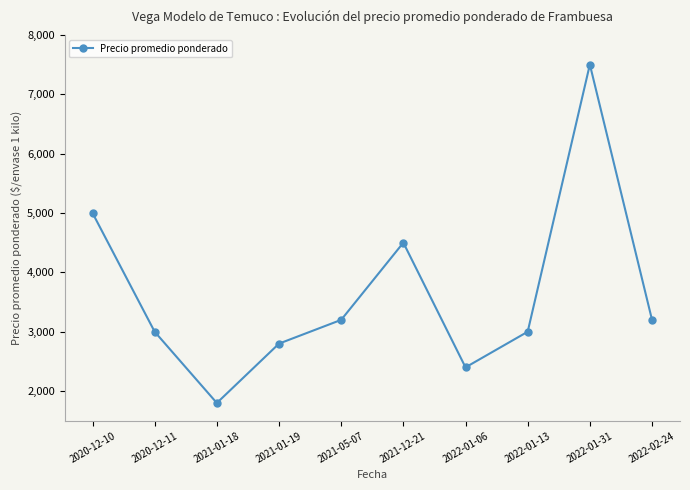

True or false: the data shows 5344 at 2020-12-11.

False